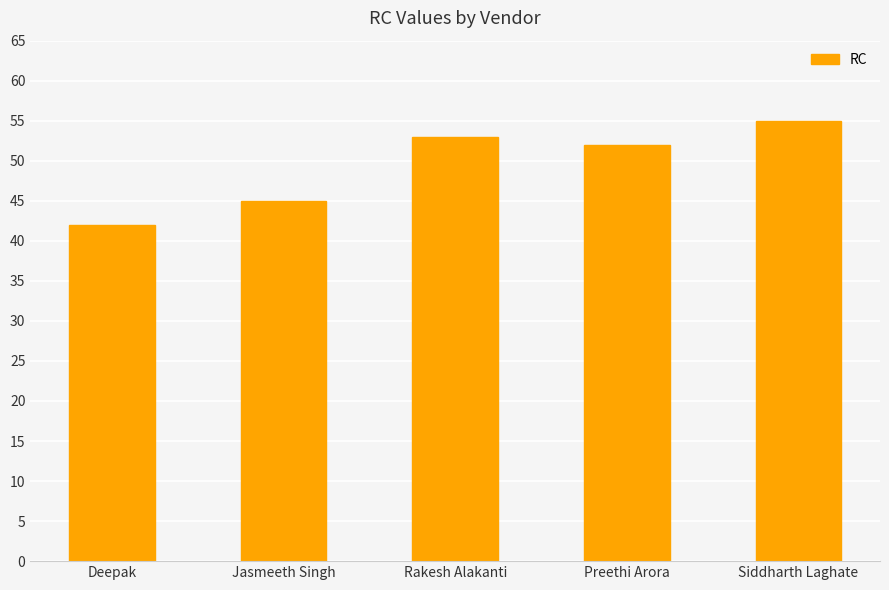

How many values are below 52?

2